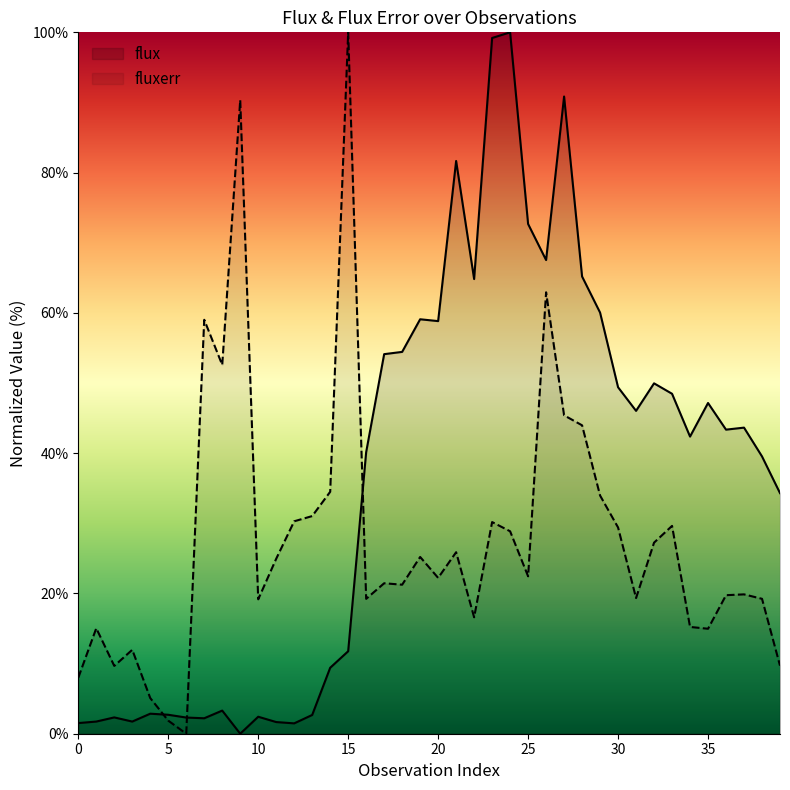

Between which two adjacent categories do flux and fluxerr first intersect?

4 and 5